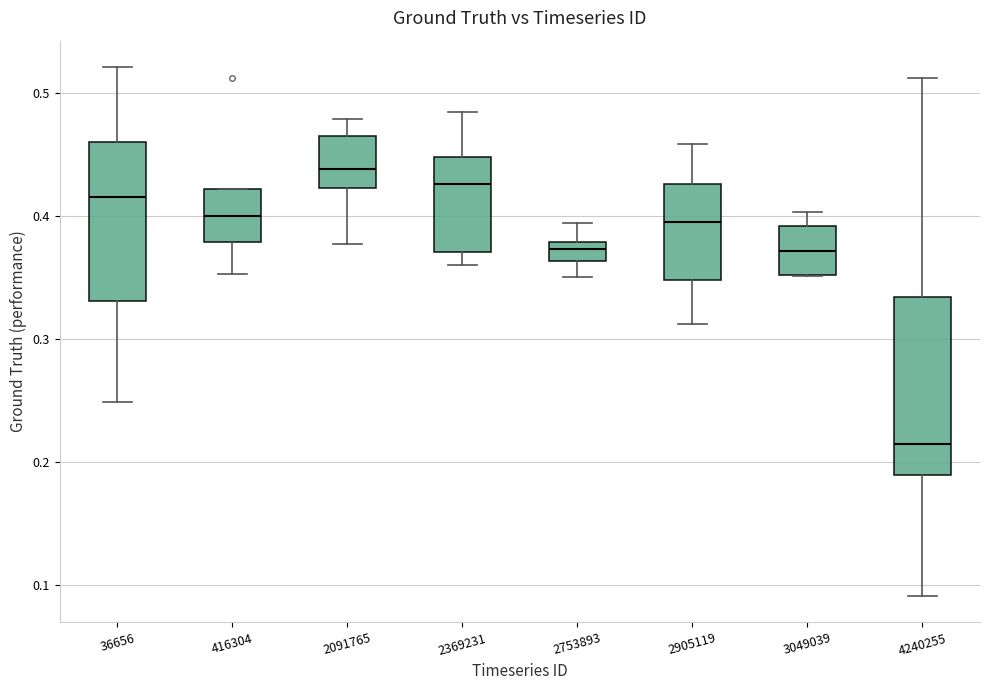

Reading left to right, read every box against the y-axis: the position of its median line, the range the box covers, and the ends of its whiskers. The values are not printed on the chart, so give them approximately, as read against the axis.

36656: median 0.42, box 0.33 to 0.46, whiskers 0.25 to 0.52
416304: median 0.40, box 0.38 to 0.42, whiskers 0.35 to 0.42
2091765: median 0.44, box 0.42 to 0.46, whiskers 0.38 to 0.48
2369231: median 0.43, box 0.37 to 0.45, whiskers 0.36 to 0.48
2753893: median 0.37, box 0.36 to 0.38, whiskers 0.35 to 0.39
2905119: median 0.39, box 0.35 to 0.43, whiskers 0.31 to 0.46
3049039: median 0.37, box 0.35 to 0.39, whiskers 0.35 to 0.40
4240255: median 0.21, box 0.19 to 0.33, whiskers 0.09 to 0.51